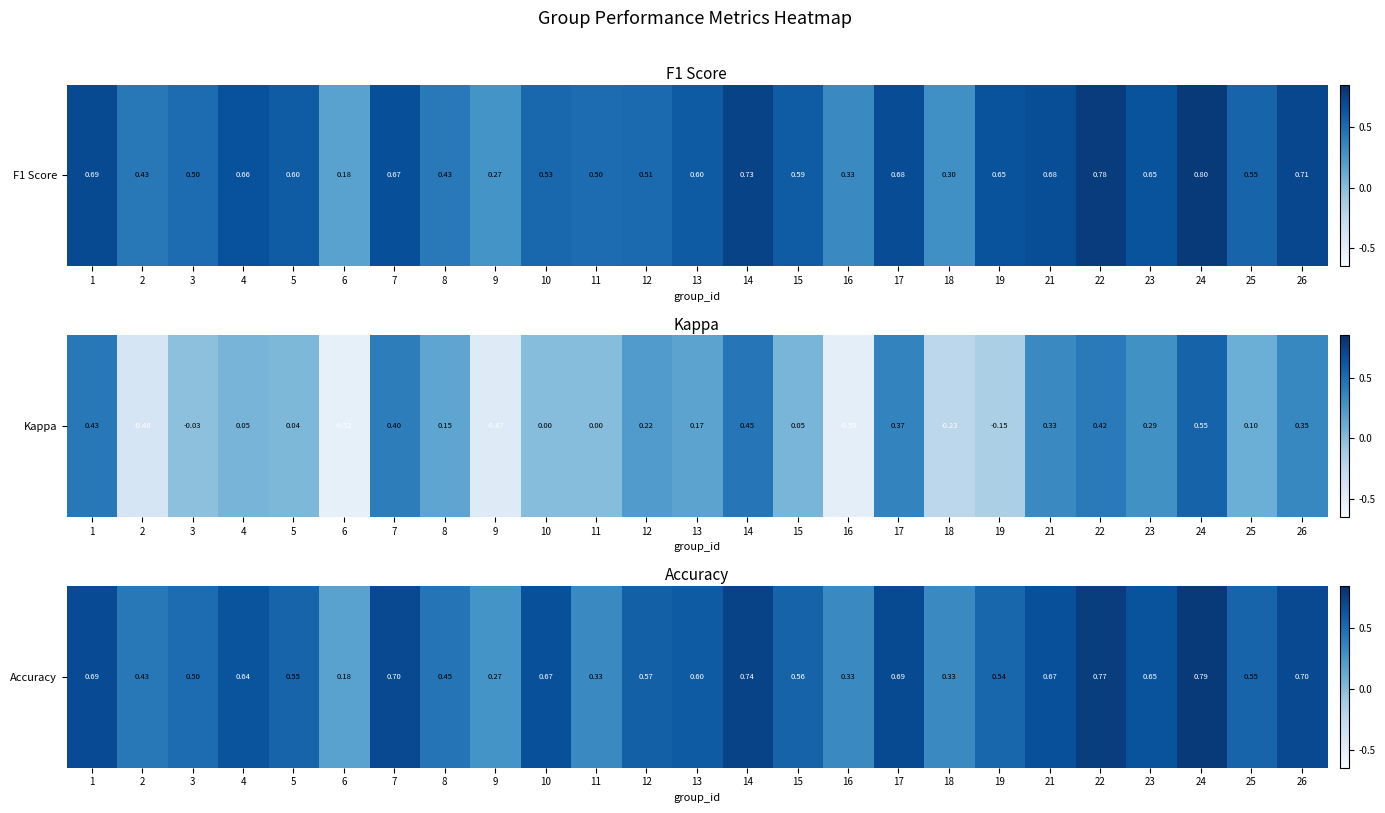

List the labels in order of value, largest first.

24, 22, 14, 7, 26, 17, 1, 10, 21, 23, 4, 13, 12, 15, 5, 25, 19, 3, 8, 2, 11, 16, 18, 9, 6